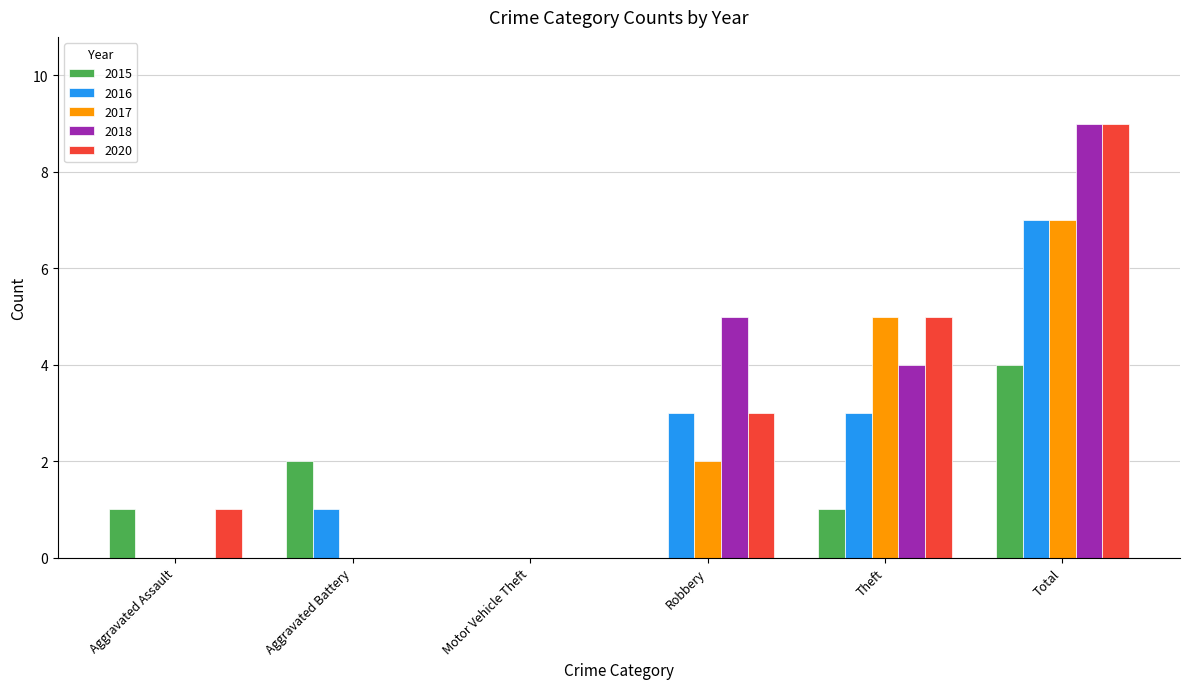

True or false: 2016 has a value of 1 at Aggravated Battery.

True